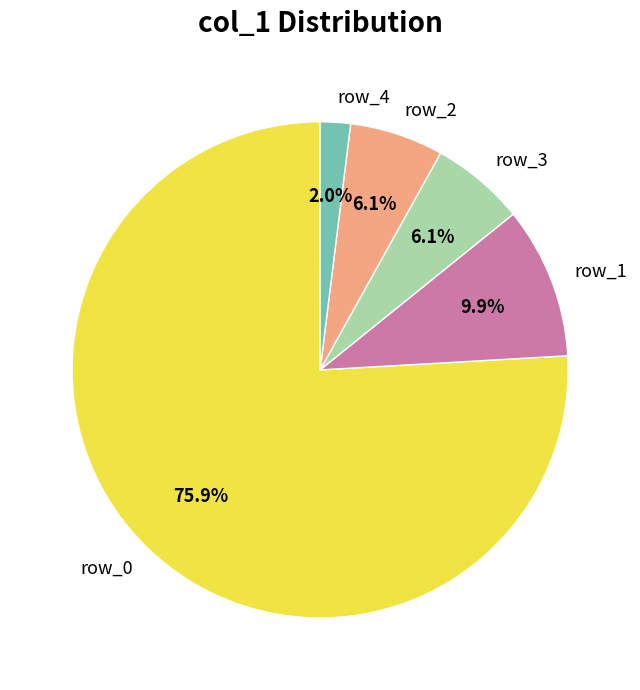

Which category accounts for the majority?

row_0